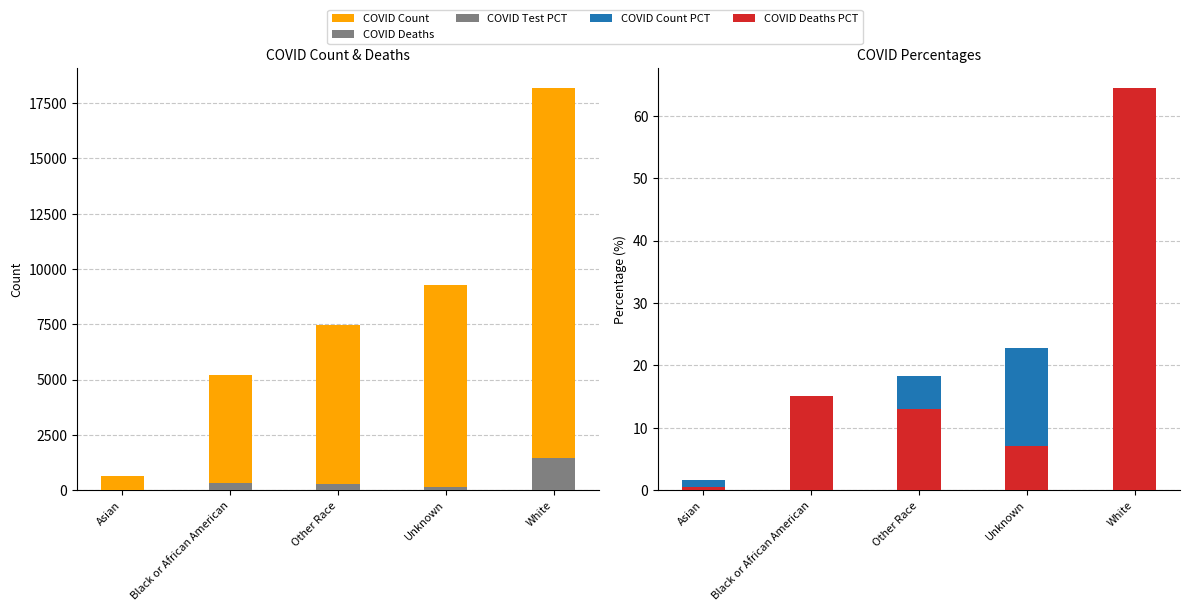

List the series in order of their peak value, lowest first.

COVID Count PCT, COVID Test PCT, COVID Deaths PCT, COVID Deaths, COVID Count